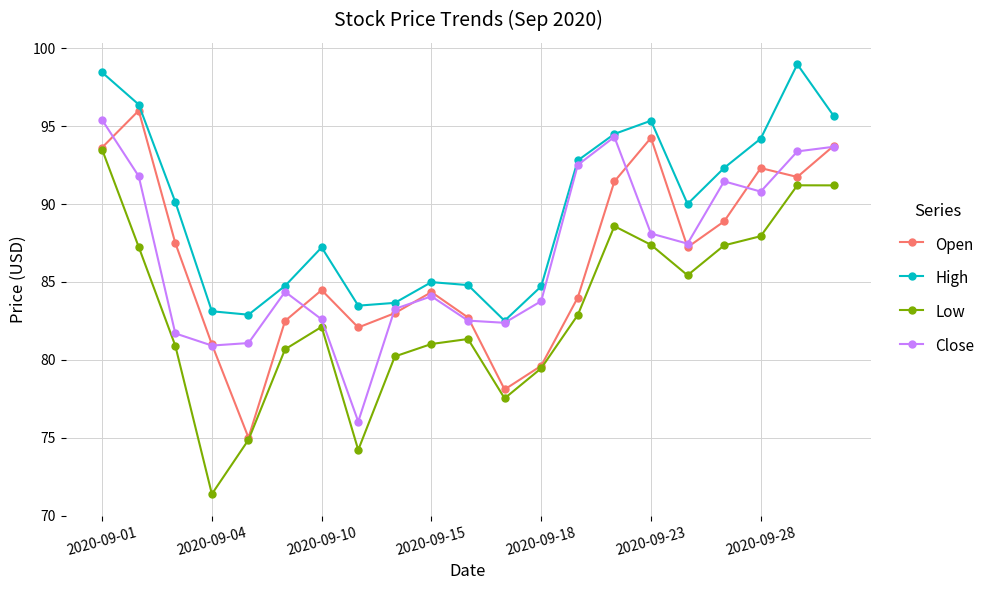

Which series has the largest total across all categories?

High